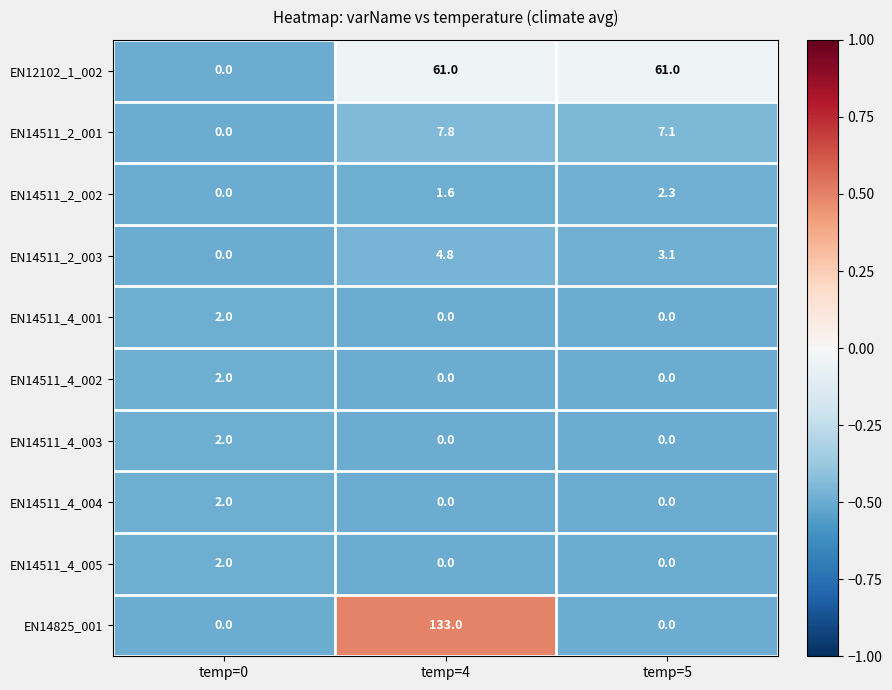

Reading left to right, transcribe all the data shown in this chart.

EN12102_1_002: temp=0=0.0	temp=4=61.0	temp=5=61.0
EN14511_2_001: temp=0=0.0	temp=4=7.8	temp=5=7.1
EN14511_2_002: temp=0=0.0	temp=4=1.6	temp=5=2.3
EN14511_2_003: temp=0=0.0	temp=4=4.8	temp=5=3.1
EN14511_4_001: temp=0=2.0	temp=4=0.0	temp=5=0.0
EN14511_4_002: temp=0=2.0	temp=4=0.0	temp=5=0.0
EN14511_4_003: temp=0=2.0	temp=4=0.0	temp=5=0.0
EN14511_4_004: temp=0=2.0	temp=4=0.0	temp=5=0.0
EN14511_4_005: temp=0=2.0	temp=4=0.0	temp=5=0.0
EN14825_001: temp=0=0.0	temp=4=133.0	temp=5=0.0